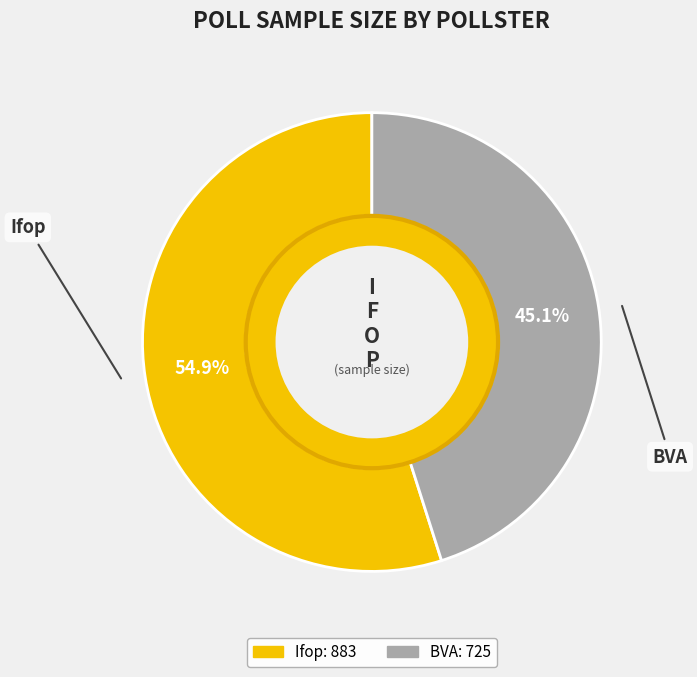

How many slices are in this pie chart?

2